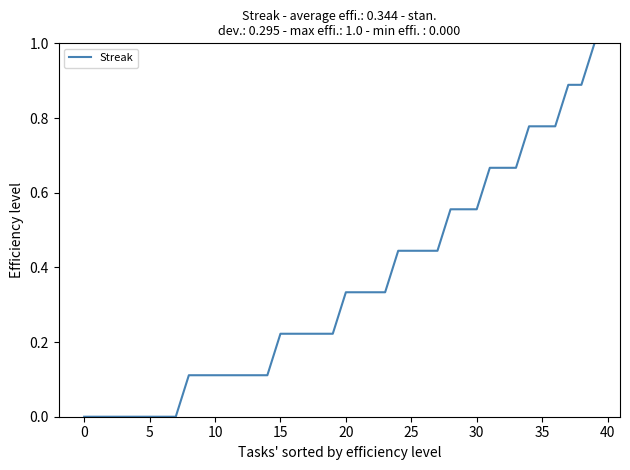

What is the difference between the maximum and minimum values?

1.0